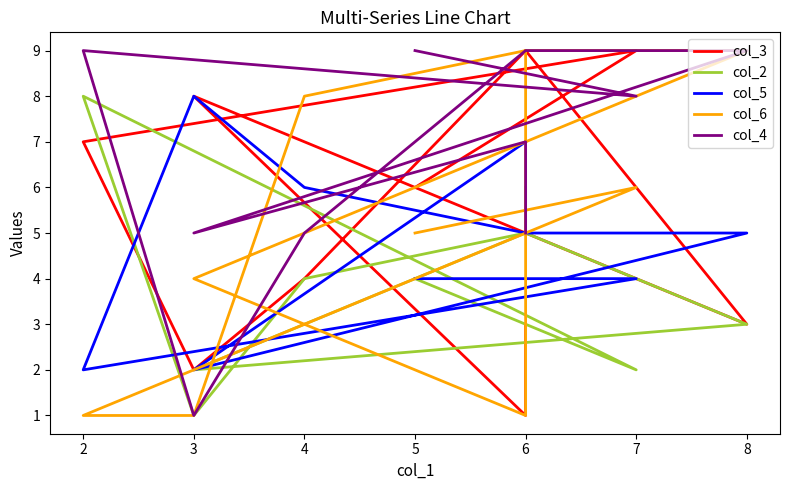

Which series ends up on top after the final intersection of col_3 and col_2?

col_3